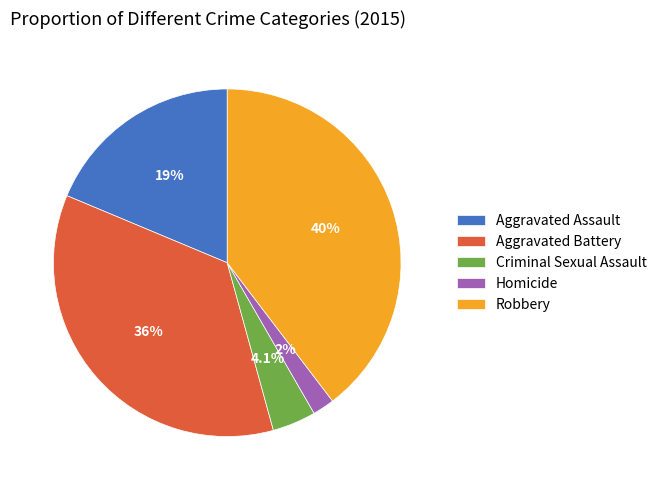

Does any single category account for the majority?

No